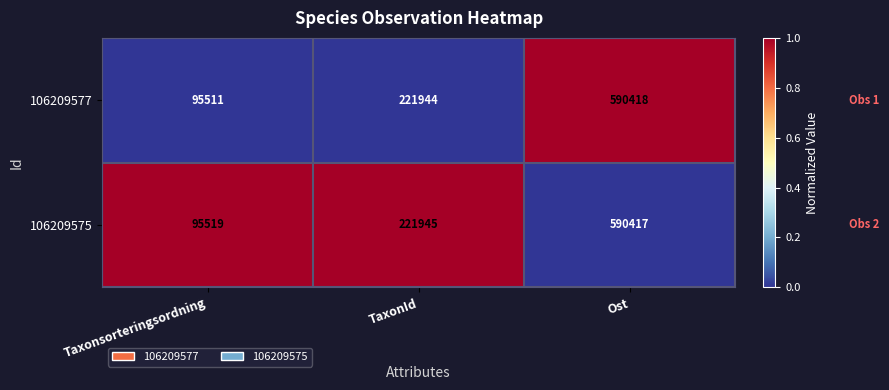

The 106209577 series shows 590418 at Ost. True or false?

True